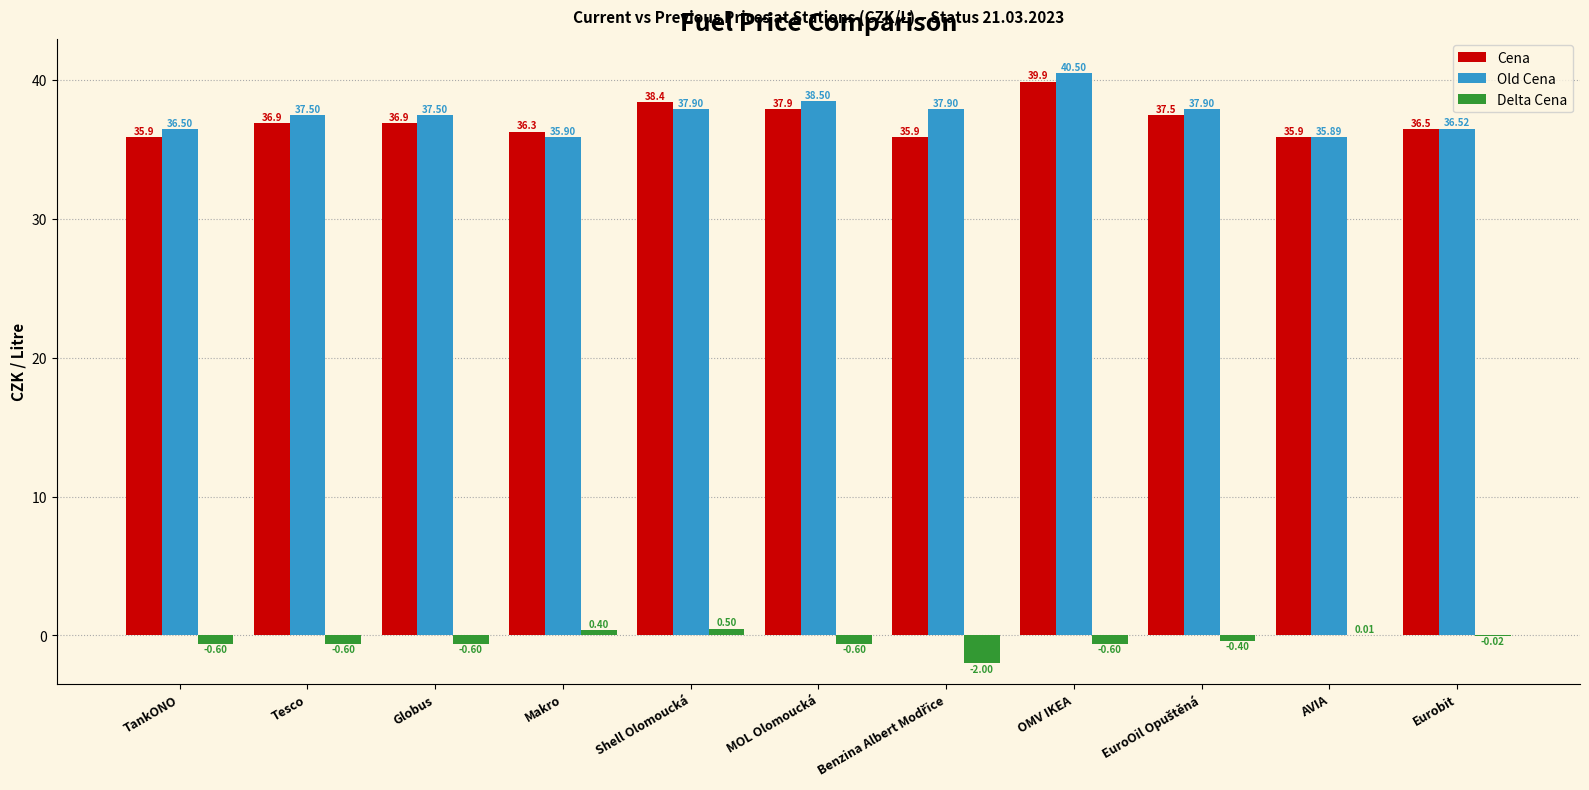

Is the value of Delta Cena at AVIA greater than the value of Cena at Makro?

No